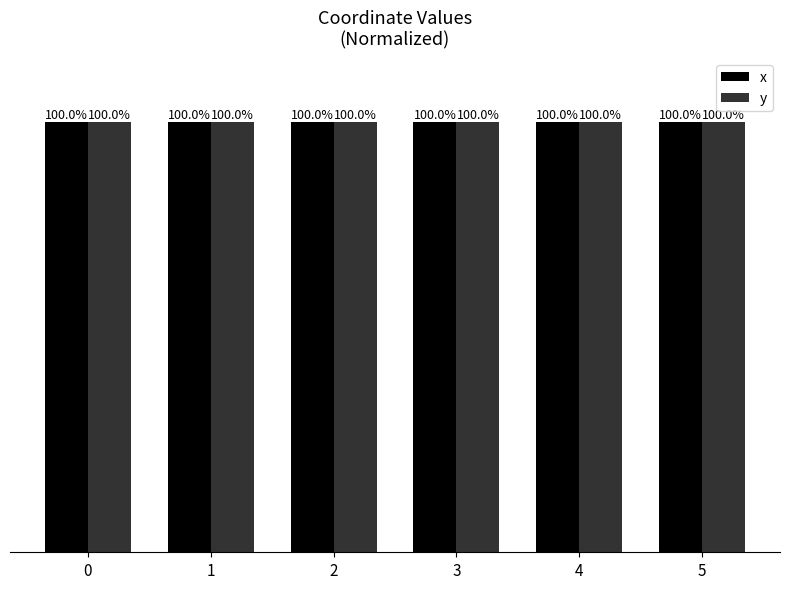

At which category does the chart reach its peak across all series?

2